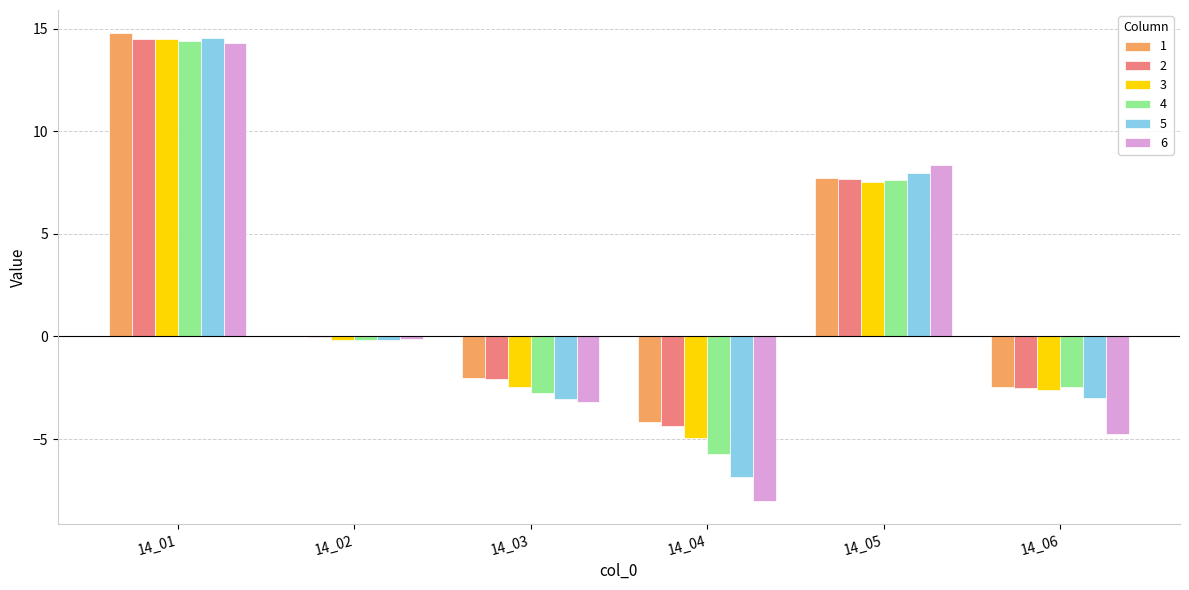

Which series changed the most between 14_01 and 14_02?

1